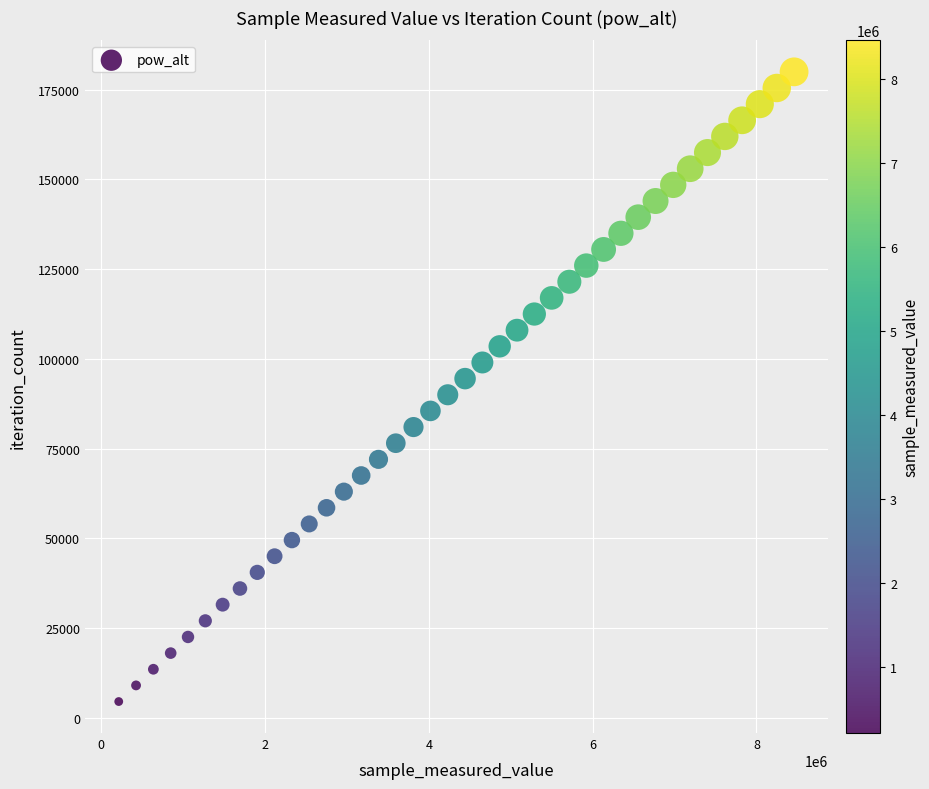

What is the range of Y values (max minus min)?

175461